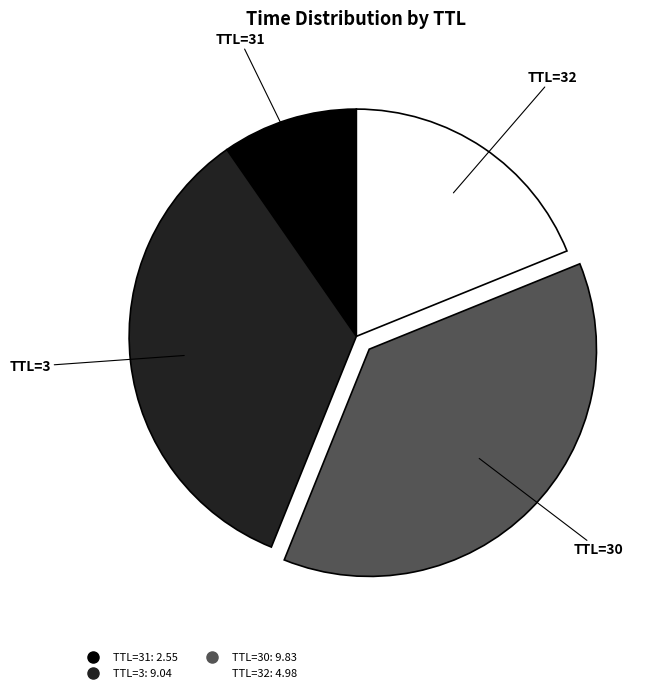

Is there any slice that represents more than half of the pie?

No